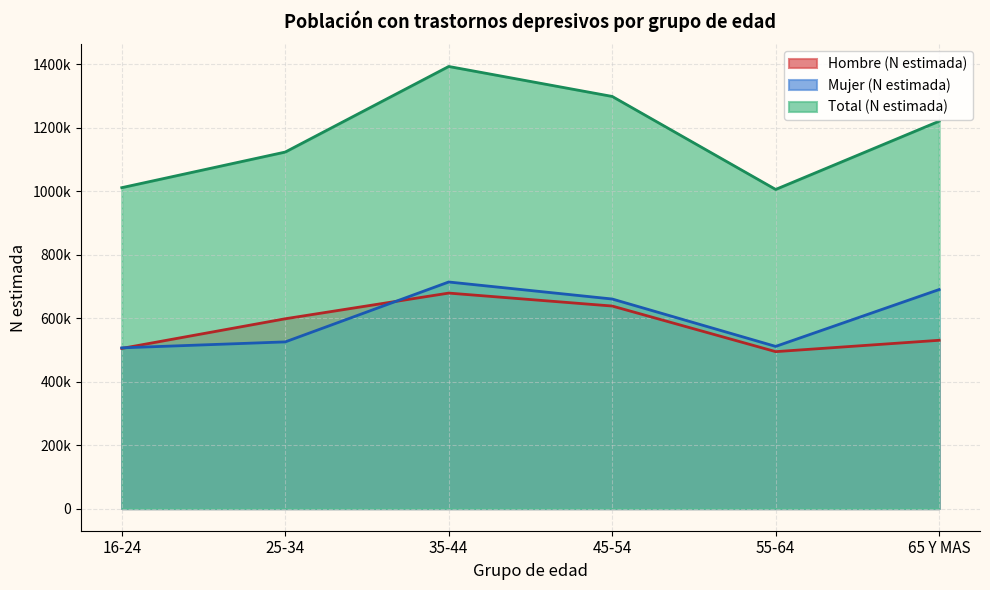

True or false: Total (N estimada) and Hombre (N estimada) cross at least once.

False